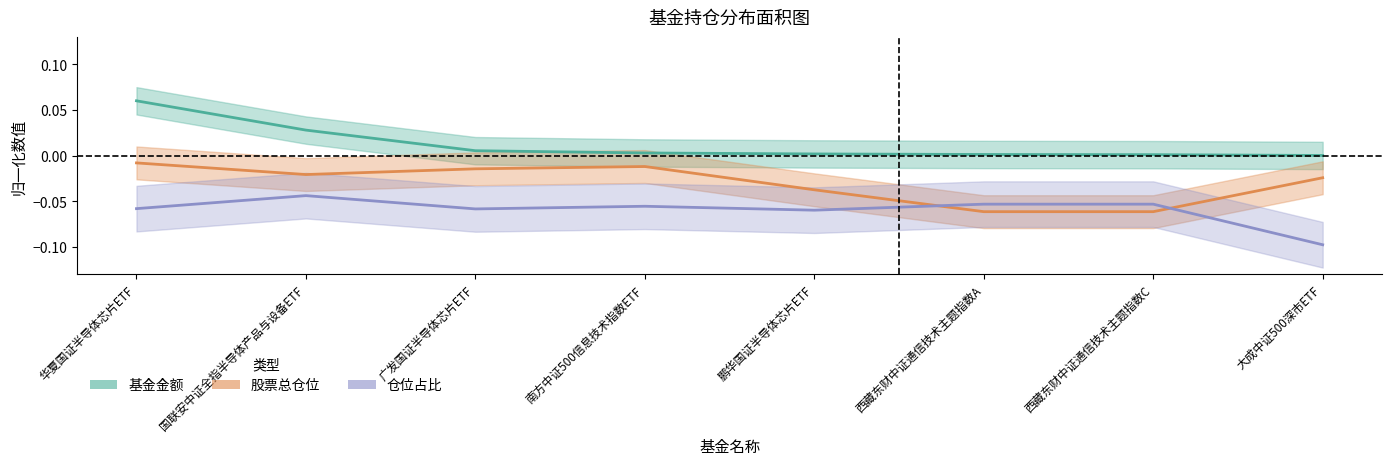

True or false: 仓位占比 has more than 0 points higher than both neighbors.

True